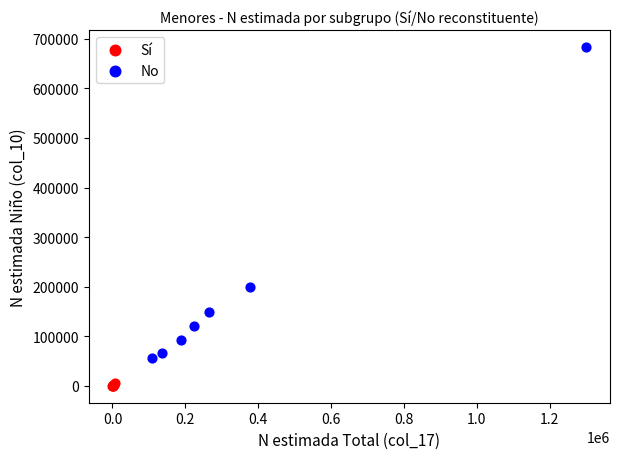

Which series contains the lowest Y value?

Sí